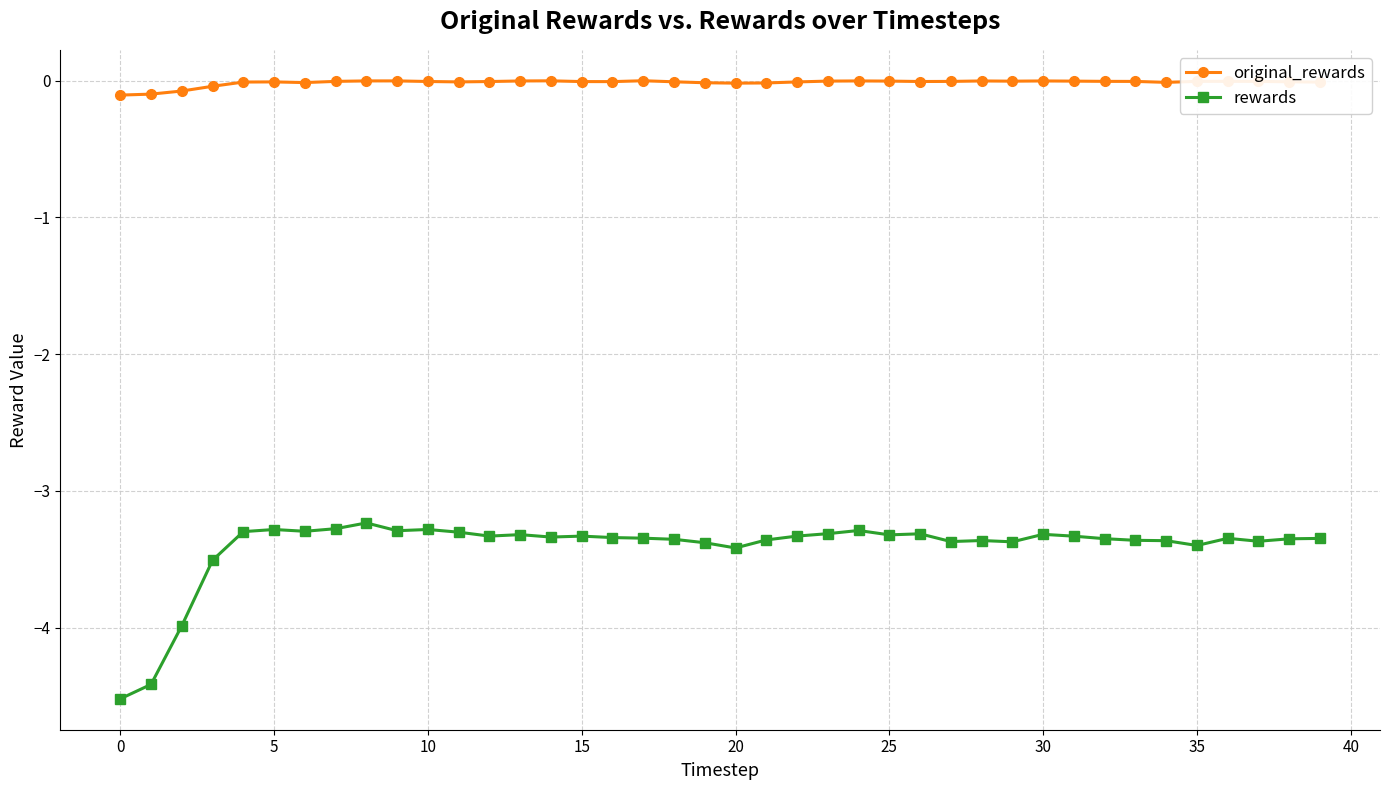

At how many categories does at least one series exceed -1?

40